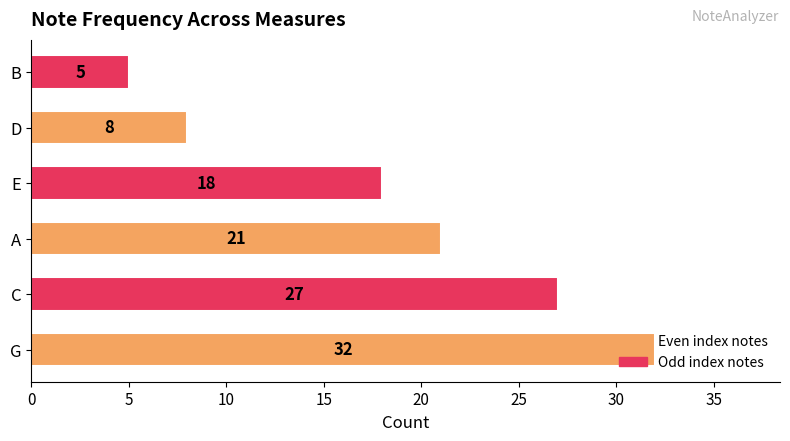

What is the greatest value displayed?

32